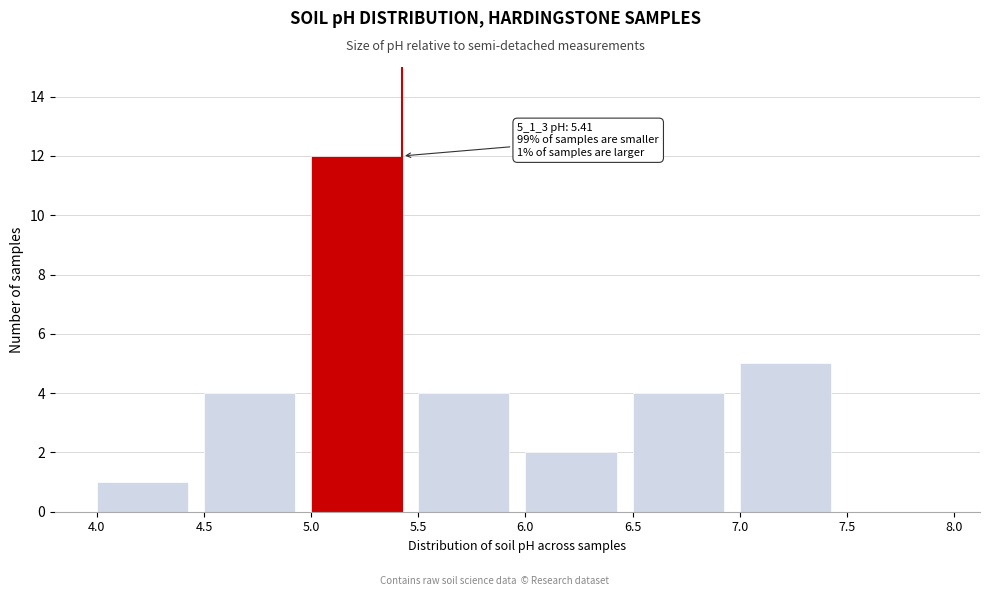

At which category does the chart reach its peak across all series?

5.0